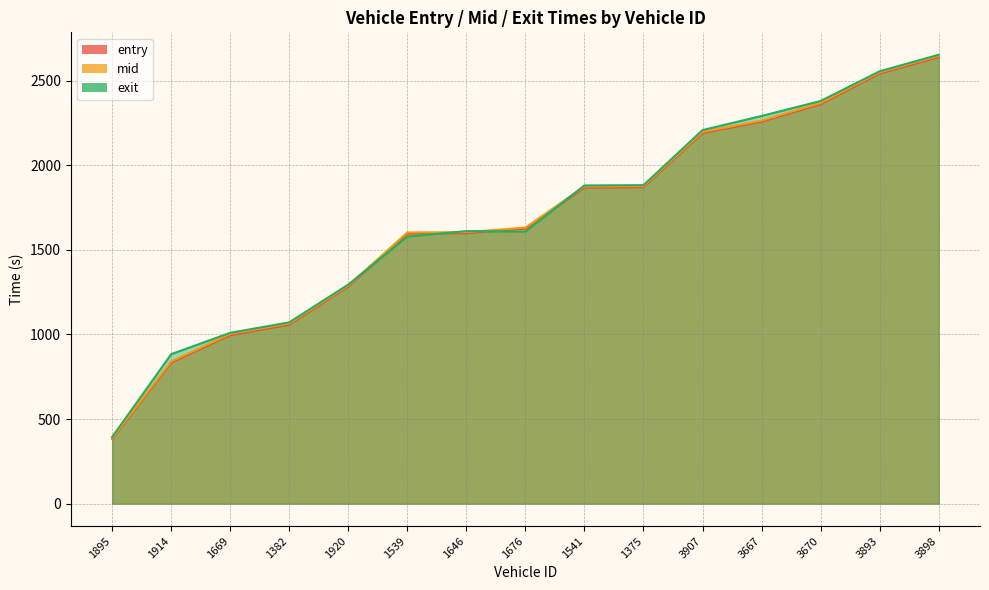

Count the number of categories in the chart.

15